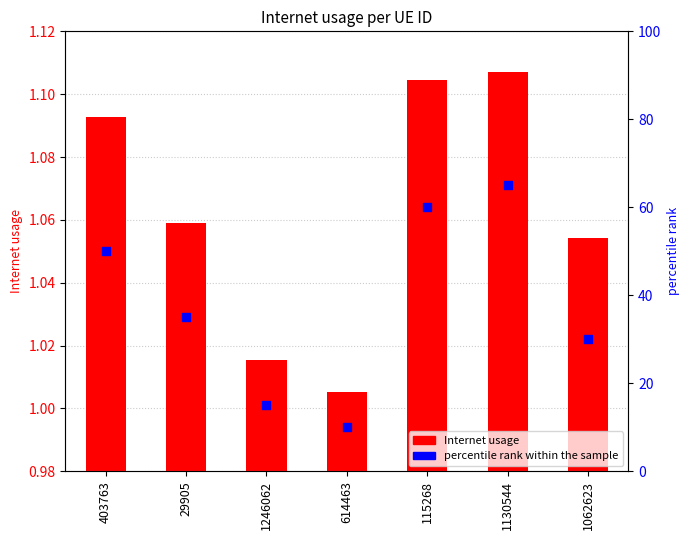

Is the value of Internet usage at 403763 greater than the value of percentile rank at 115268?

No